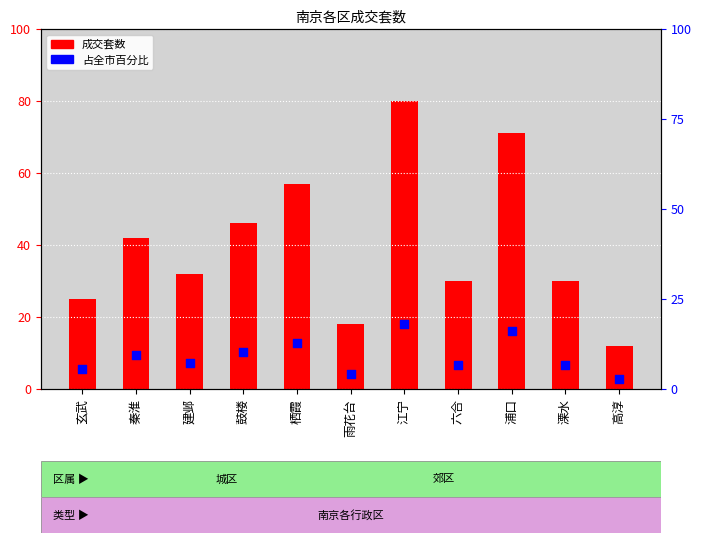

Which series has the widest spread of Y values?

成交套数